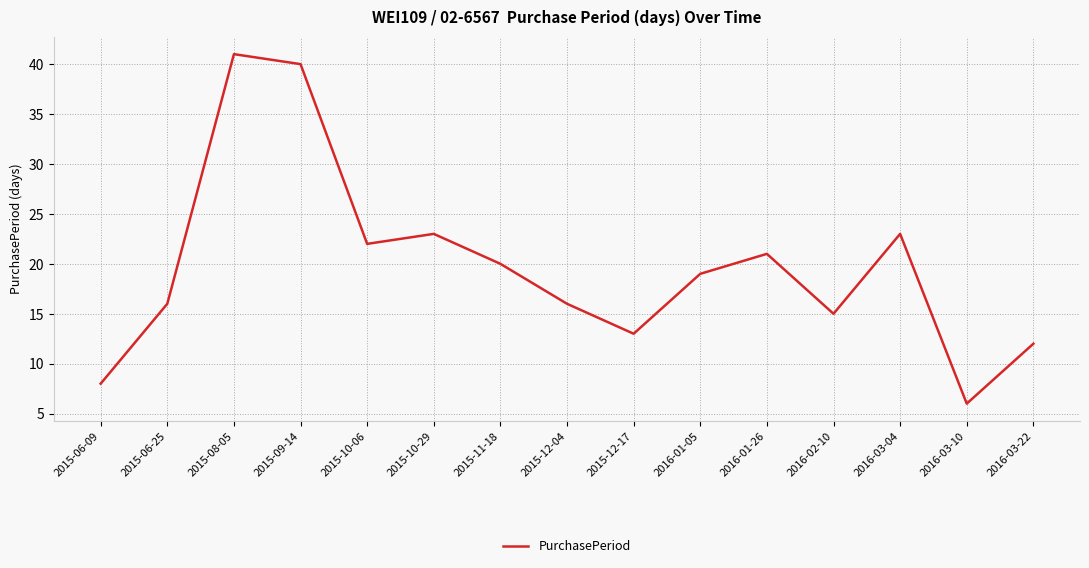

What is the difference between the maximum and minimum values?

35